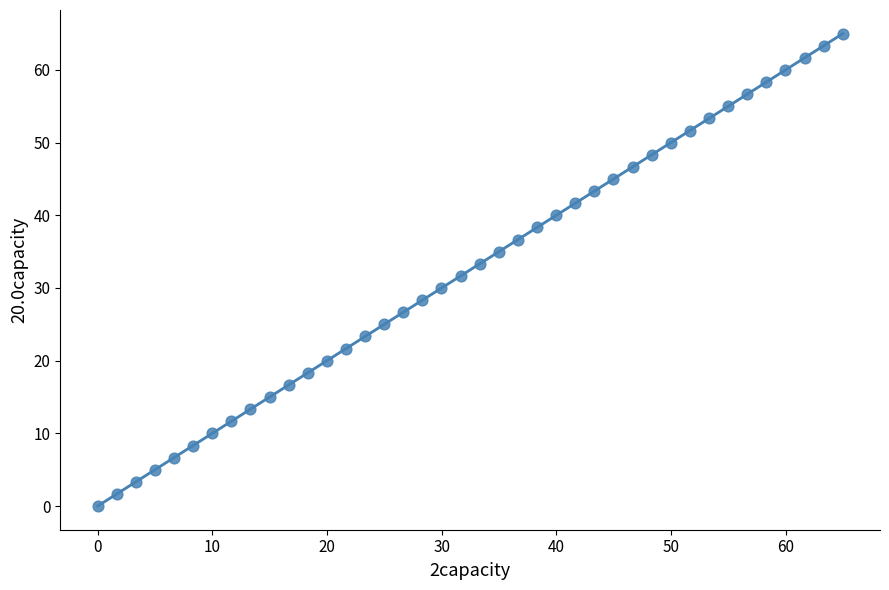

What is the range of Y values (max minus min)?

65.0